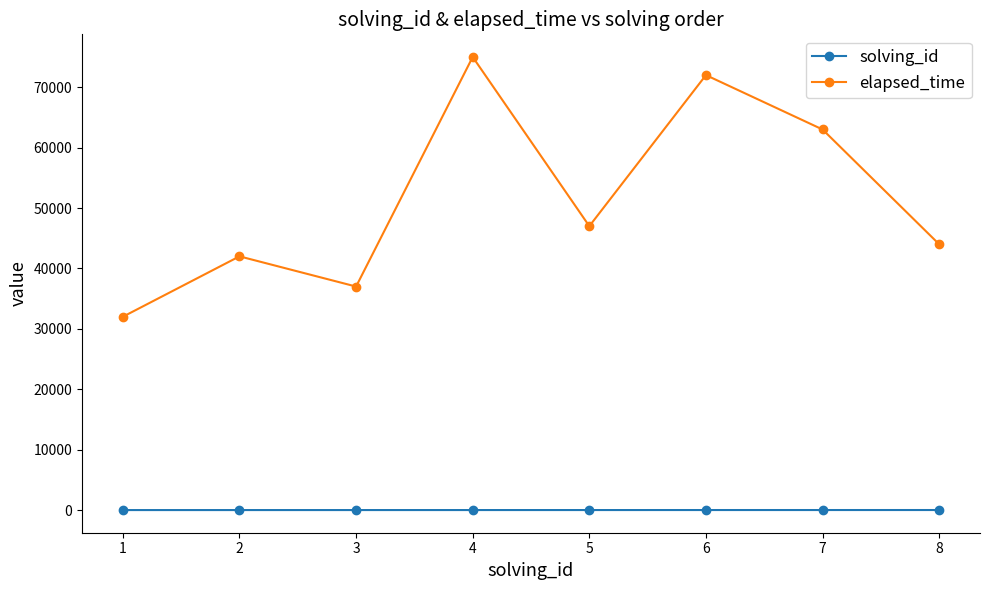

Which series has the largest total across all categories?

elapsed_time